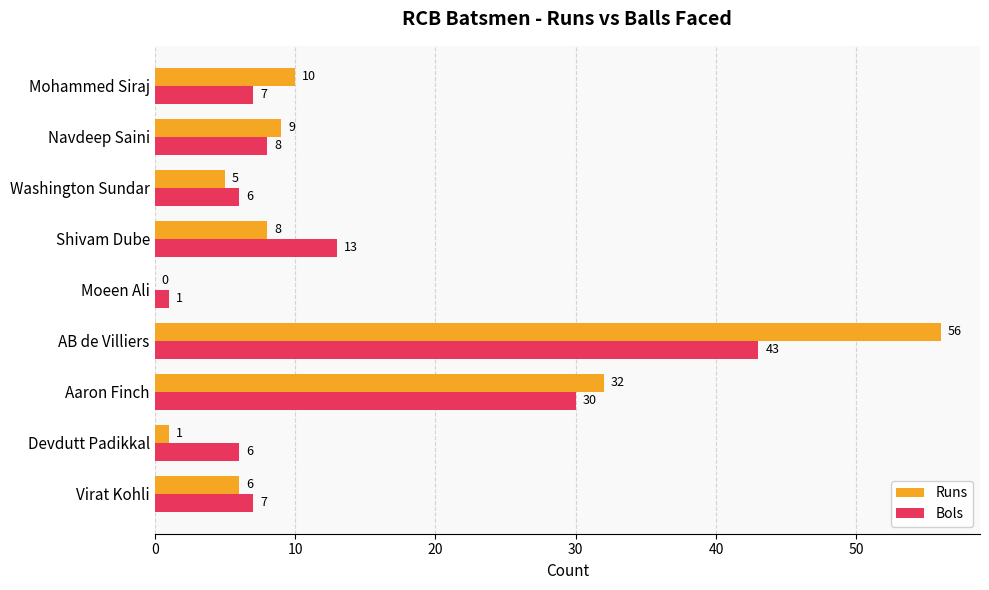

At which label is Bols closest to 22?

Aaron Finch